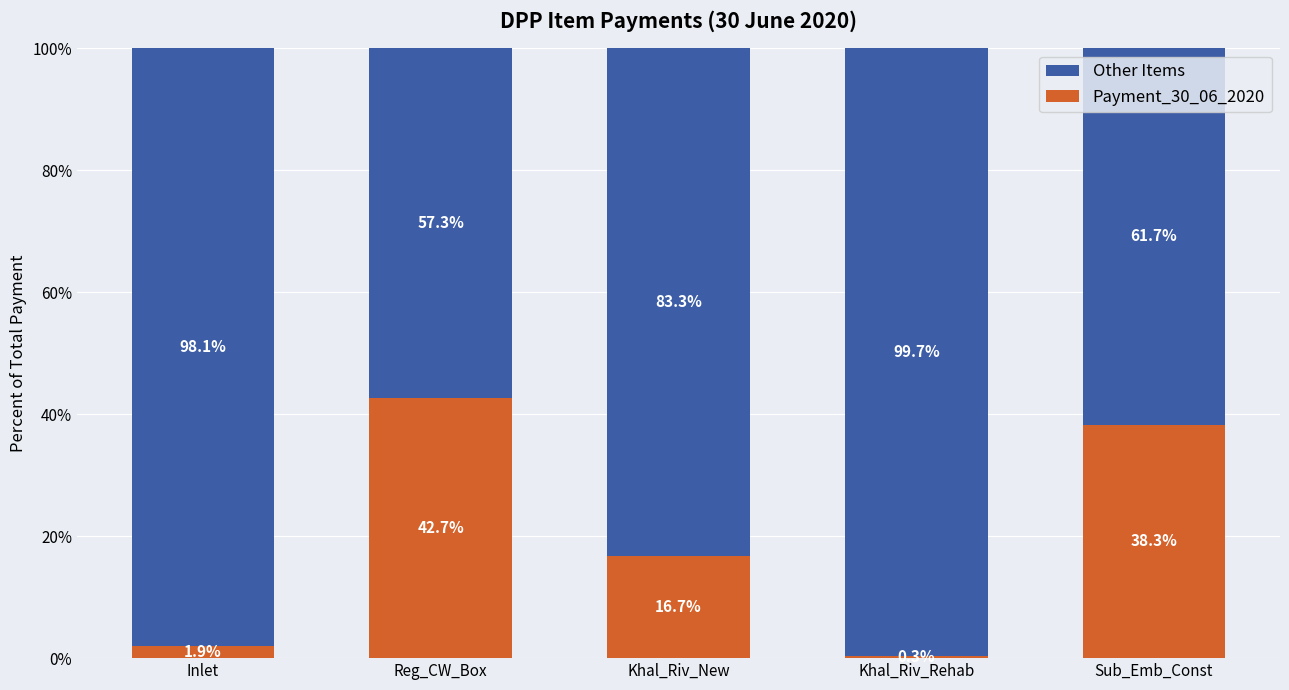

Which category has the lowest value in the Payment_30_06_2020 series?

Khal_Riv_Rehab